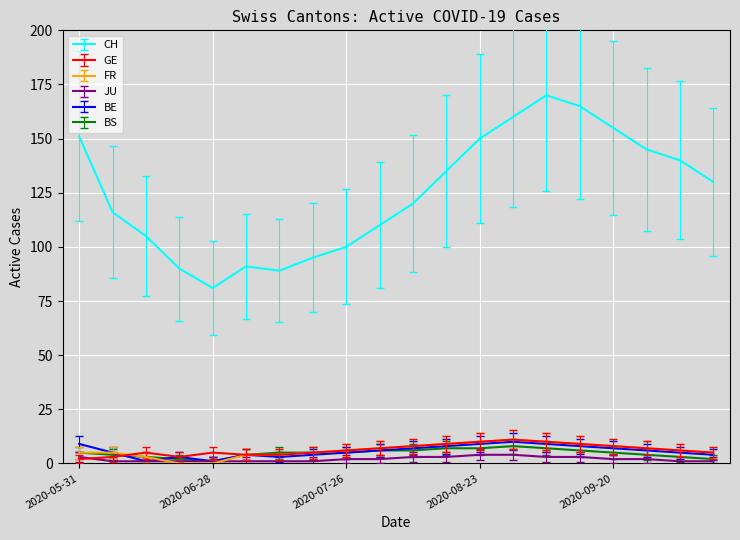

Which series has the largest range (max minus min)?

CH